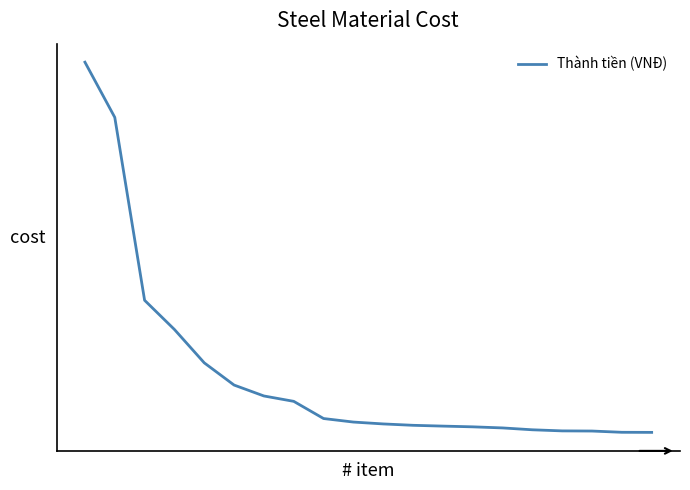

Does the chart have visible grid lines?

No